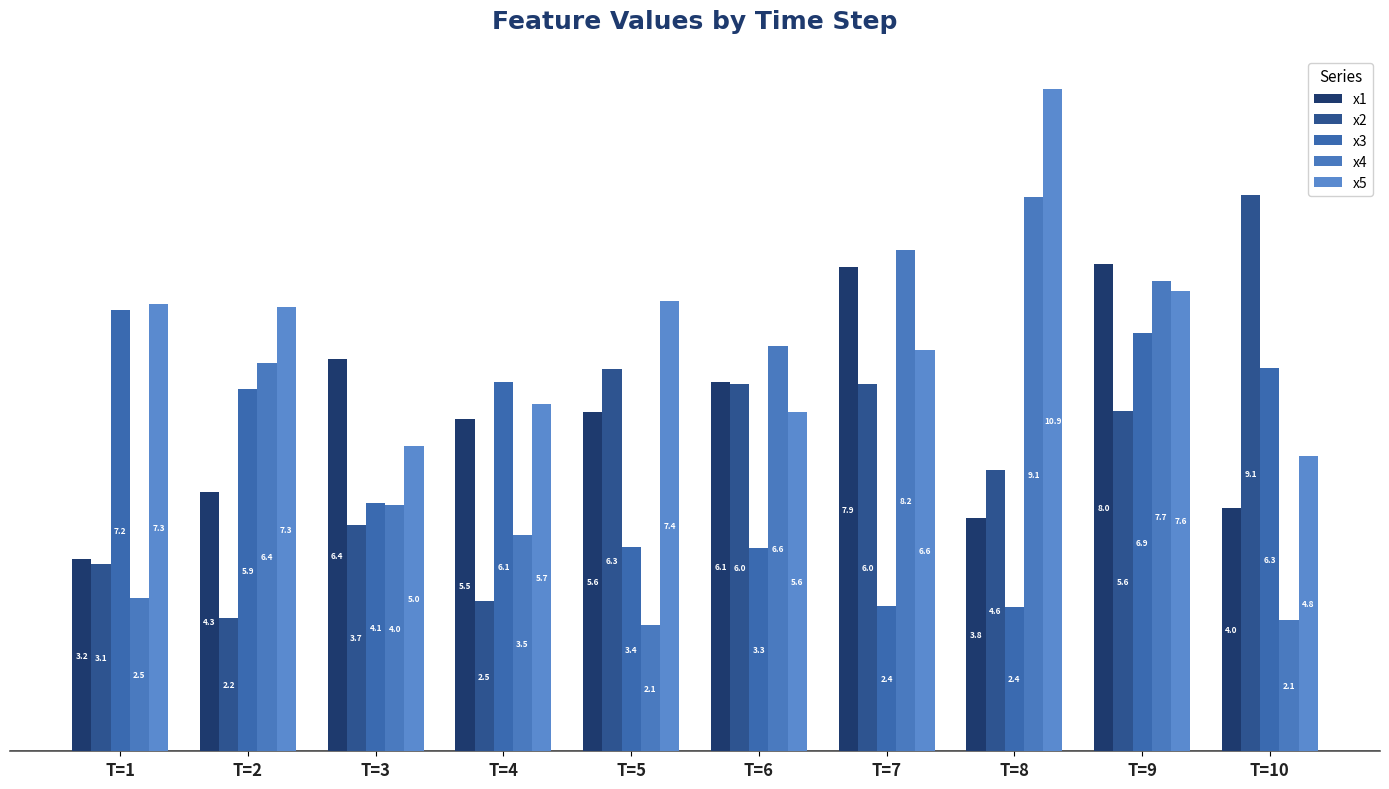

How many values in the x5 series are below 7?

5